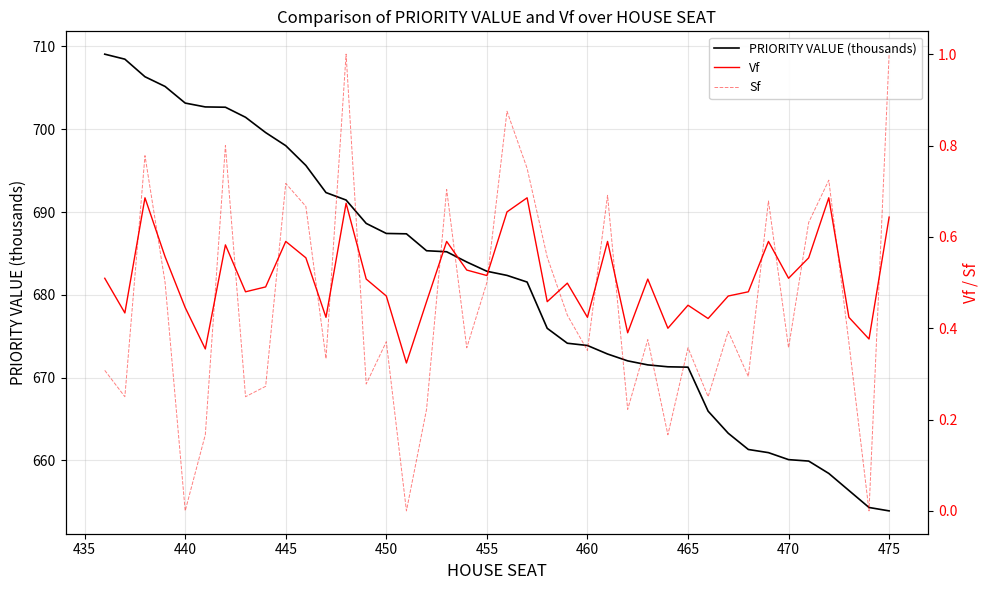

What is the minimum value for PRIORITY VALUE (thousands)?

653.9